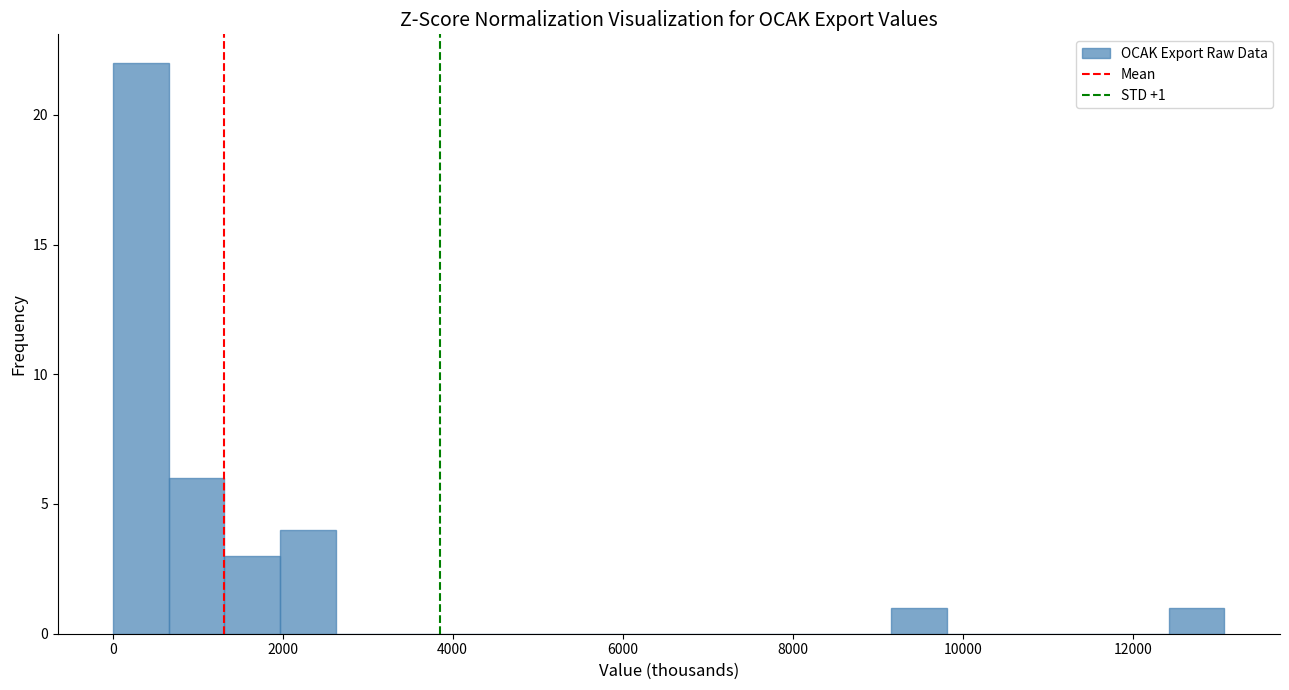

Around what value on the x-axis is the tallest bar? Give the approximate position of its centre, as read against the axis.

400